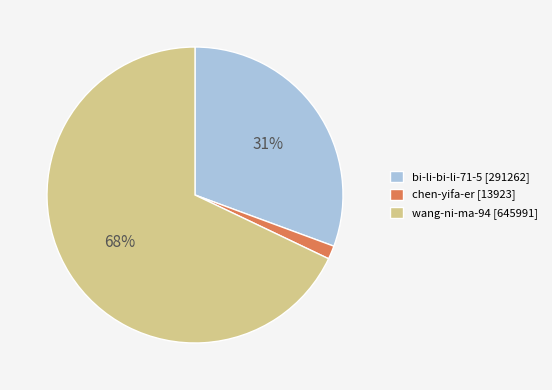

Which category has the smallest portion of the pie?

chen-yifa-er